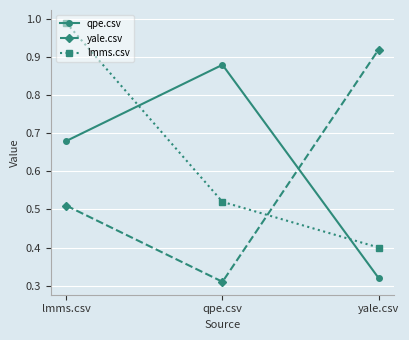

At which label does qpe.csv reach its peak?

qpe.csv